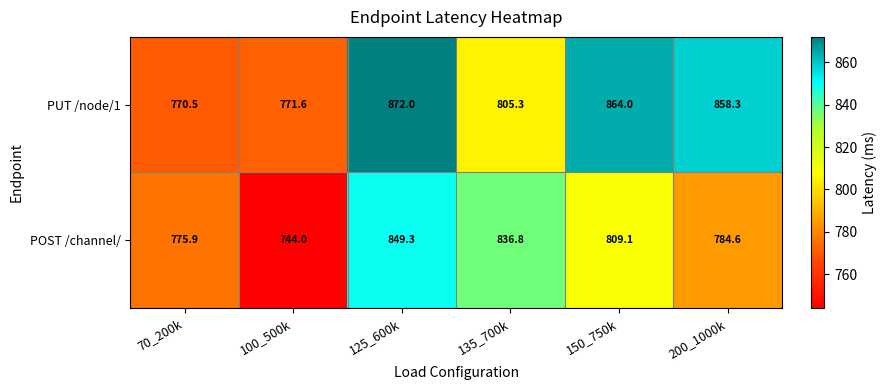

At how many categories does at least one series exceed 800?

4